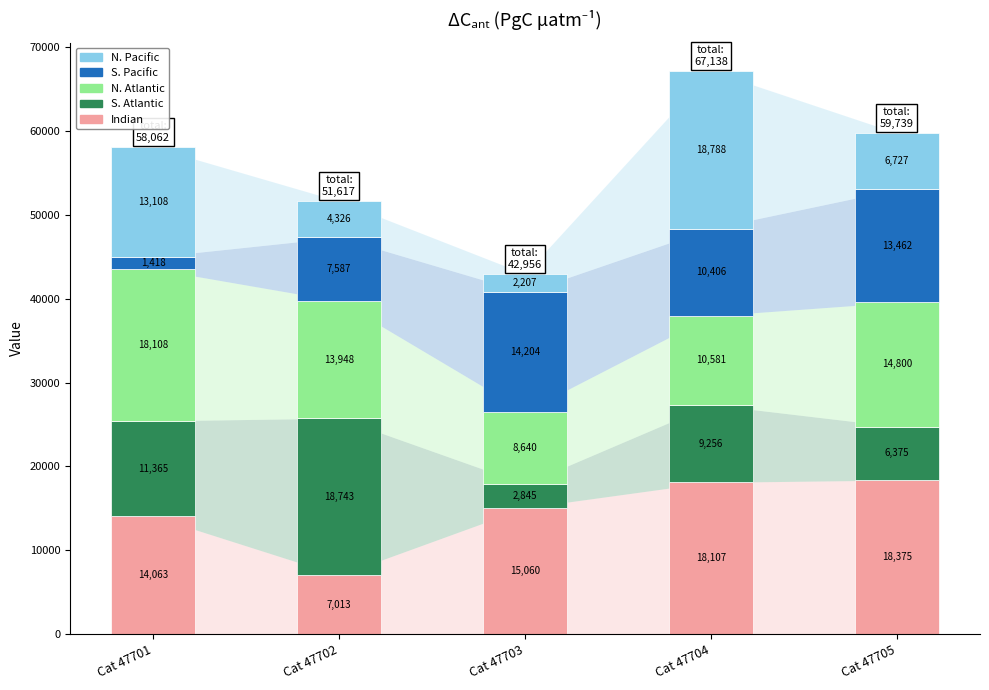

The Indian series shows 18375 at Cat 47705. True or false?

True